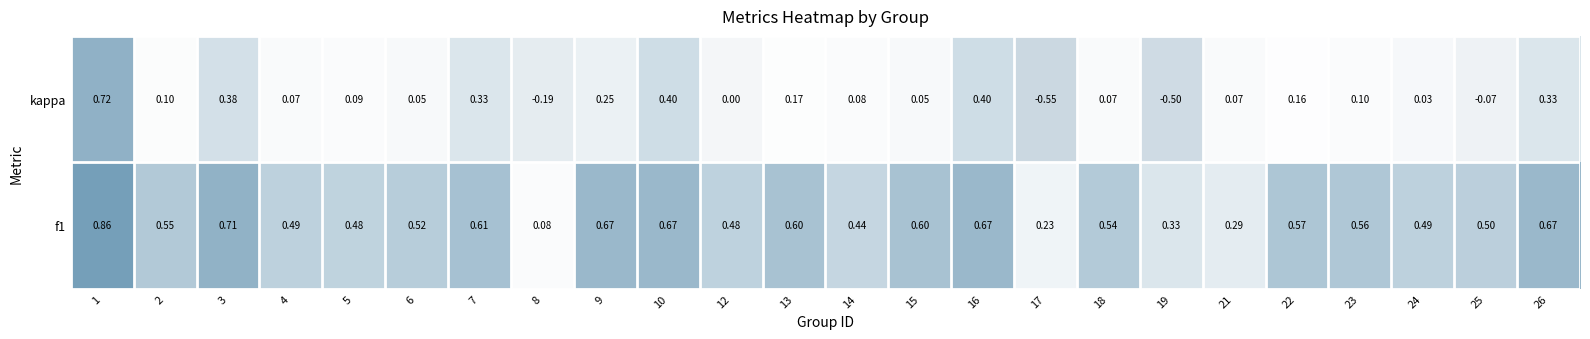

Count the number of categories in the chart.

24